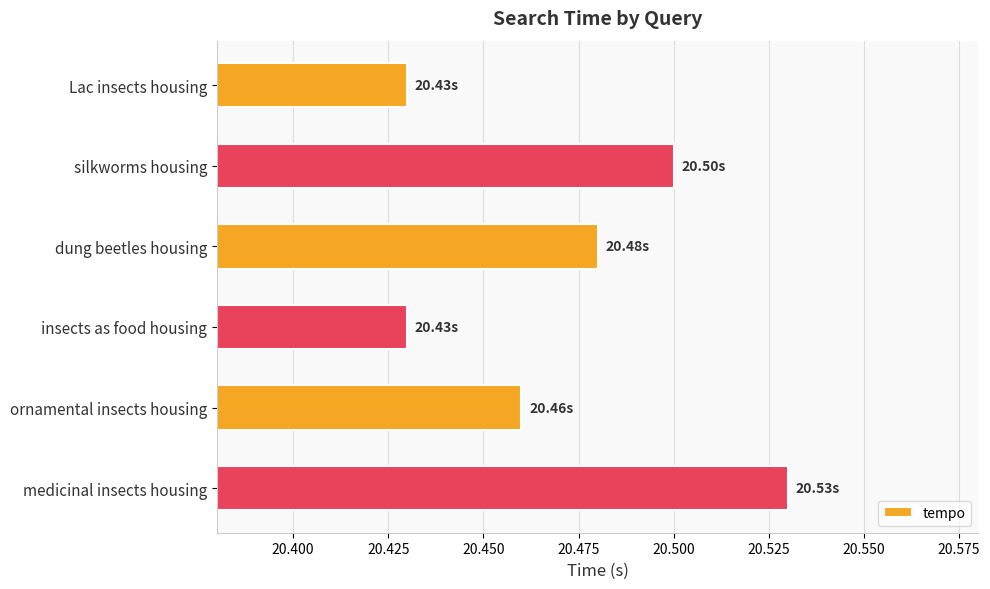

Does the chart contain any negative values?

No